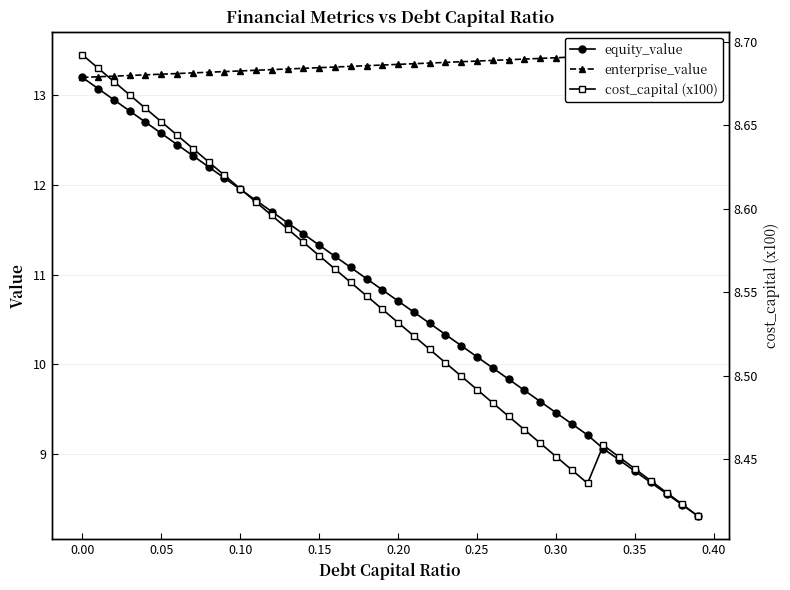

The value of equity_value at 0.15 is 11.3. True or false?

True